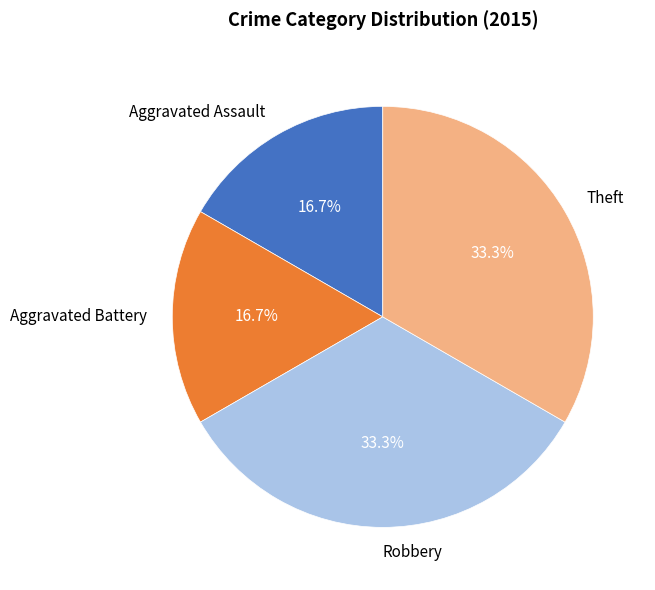

How many segments does this pie chart have?

4